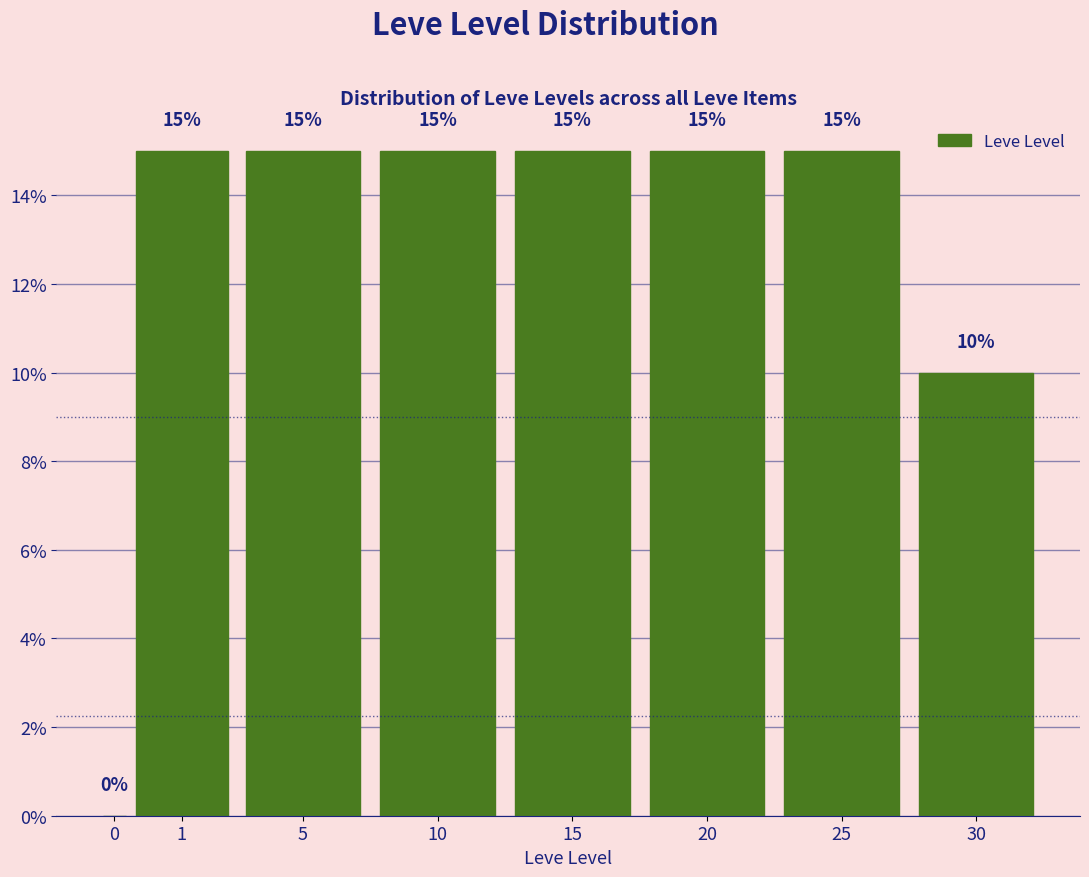

Reading right to left, what are all the values shown in this chart?

30=10	25=15	20=15	15=15	10=15	5=15	1=15	0=0